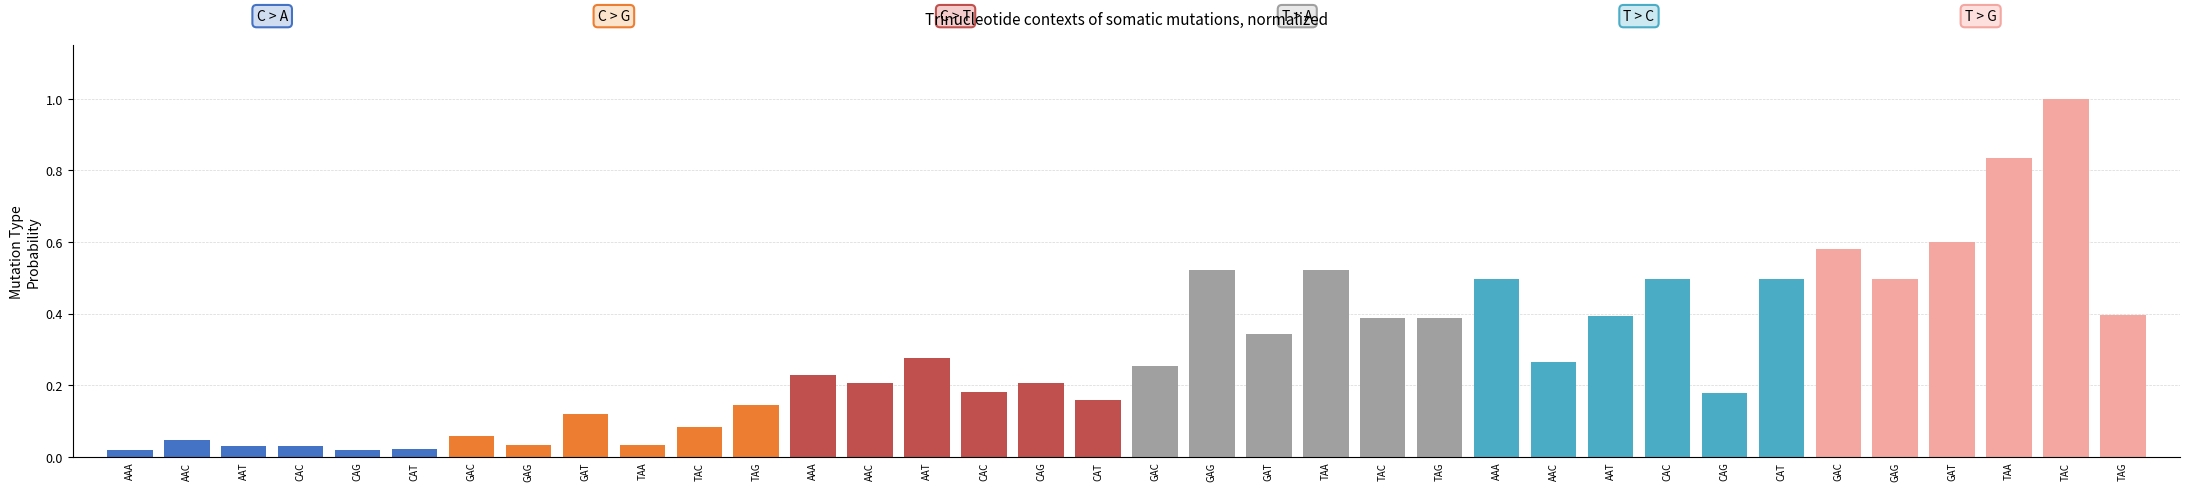

What are all the series names shown in the legend?

C > A, C > G, C > T, T > A, T > C, T > G